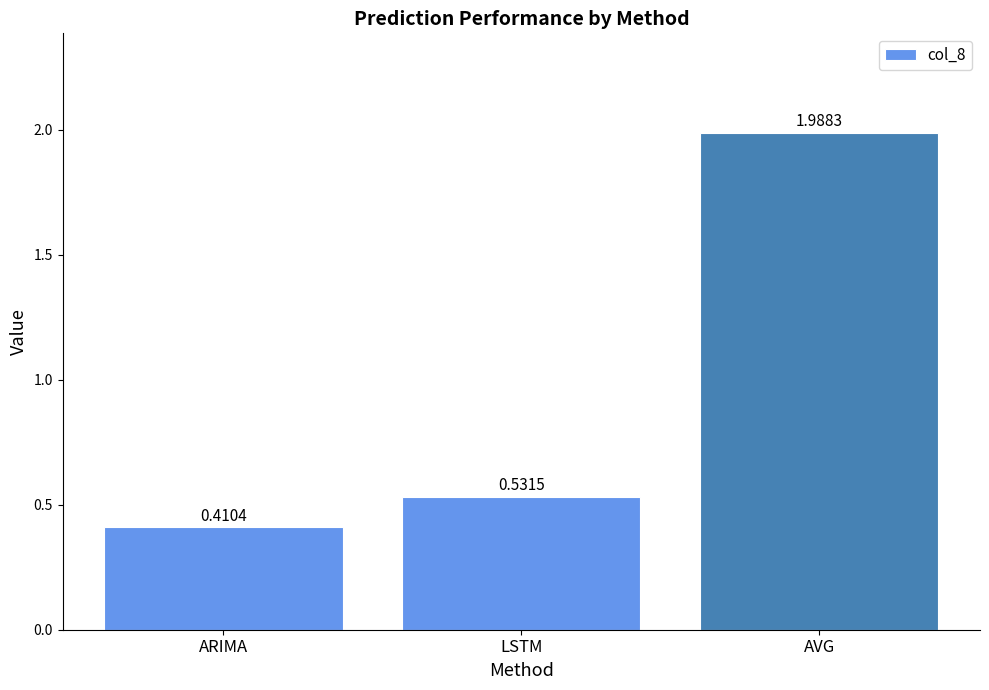

At which category does the chart reach its minimum across all series?

ARIMA